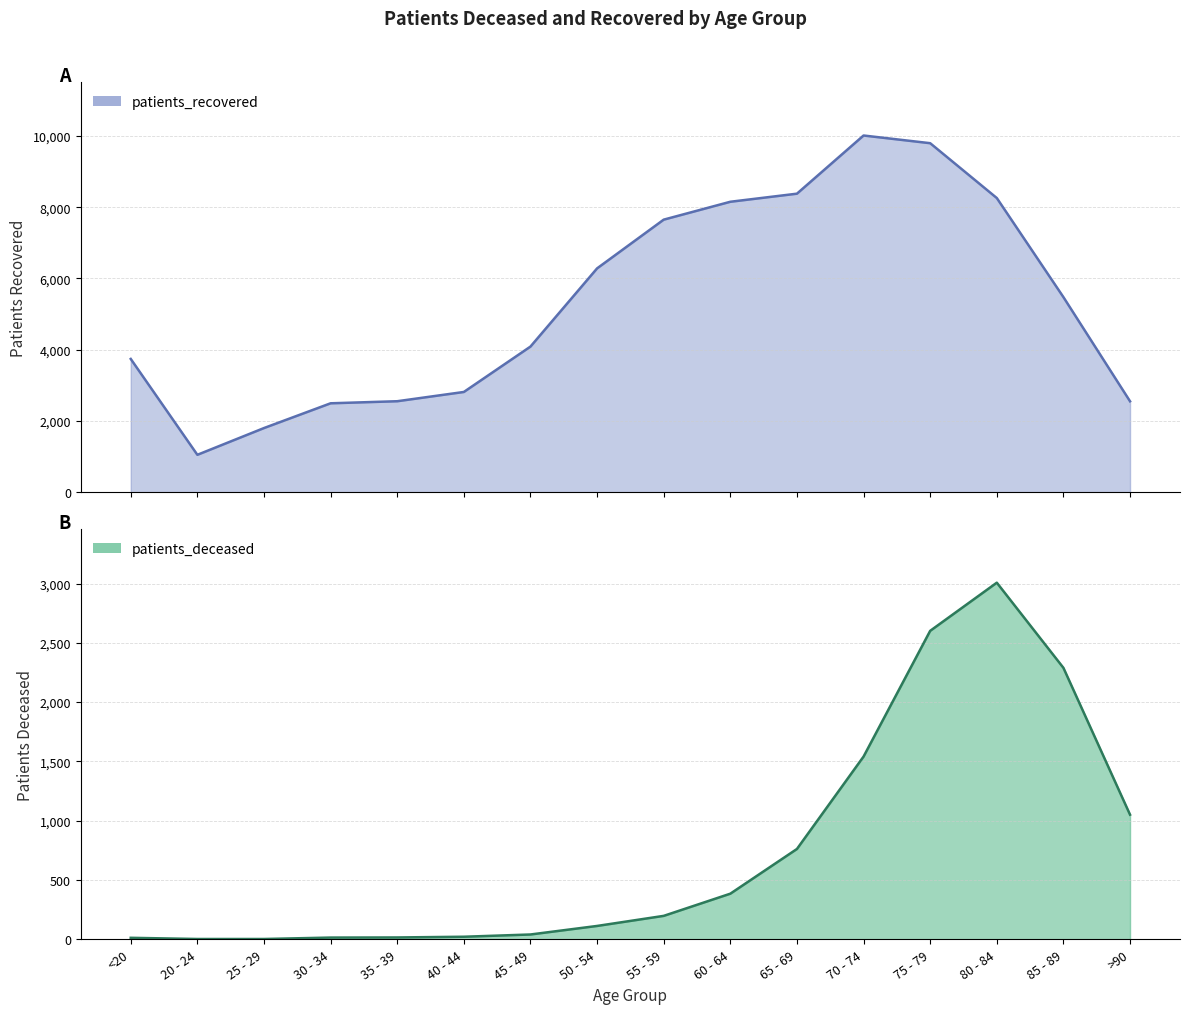

At which category is the sum across all series the highest?

75 - 79